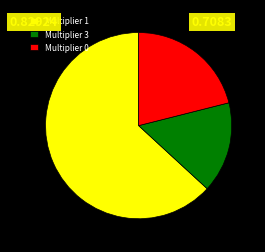

Rank the categories by value from highest to lowest.

Multiplier 1, Multiplier 0, Multiplier 3